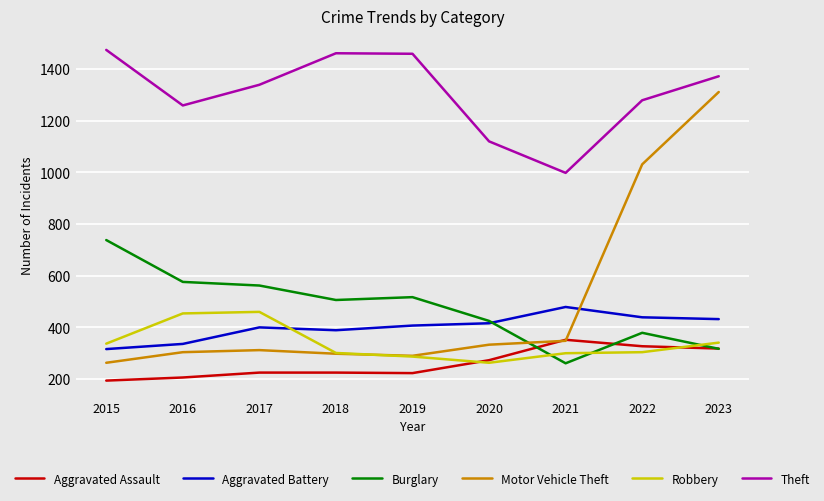

The value of Theft at 2018 is 2061. True or false?

False